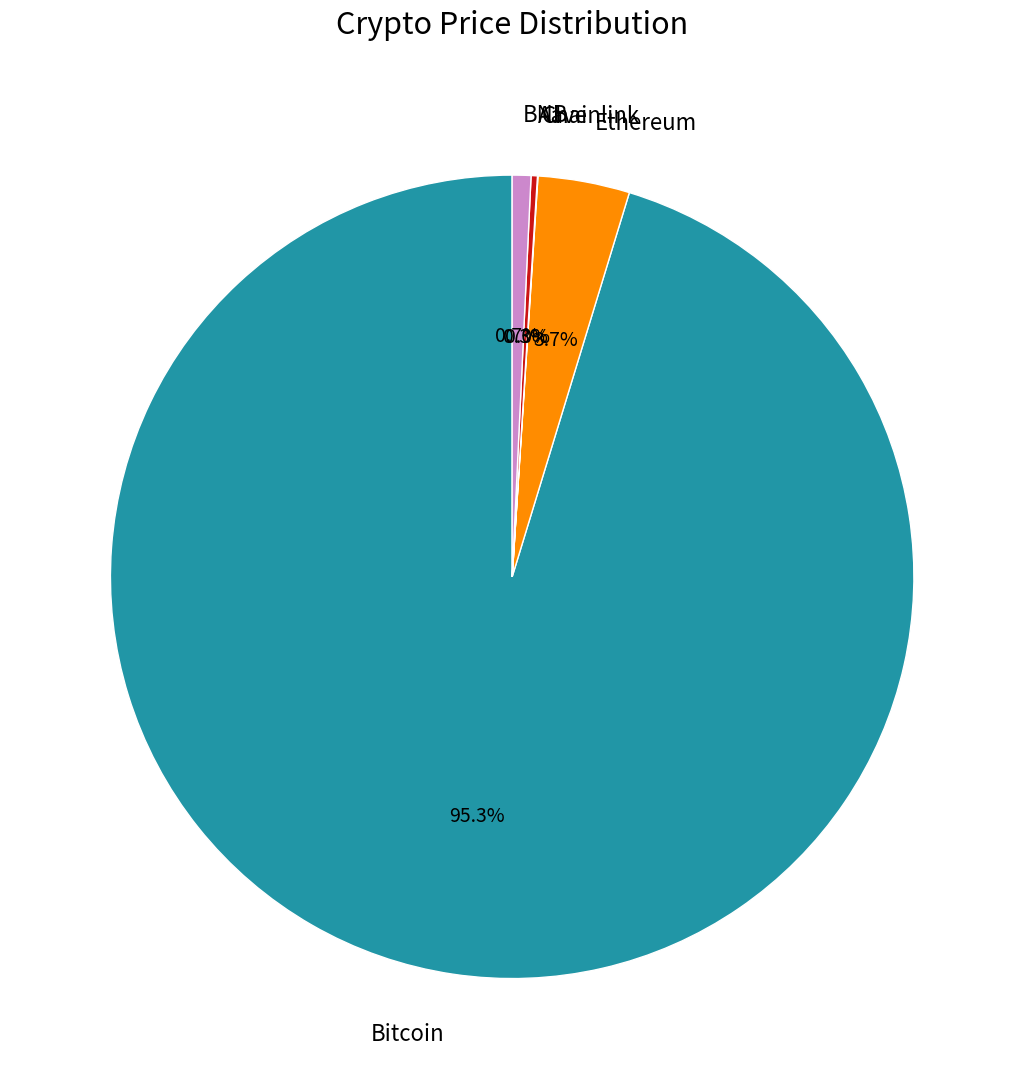

Is there a majority slice in this chart?

Yes